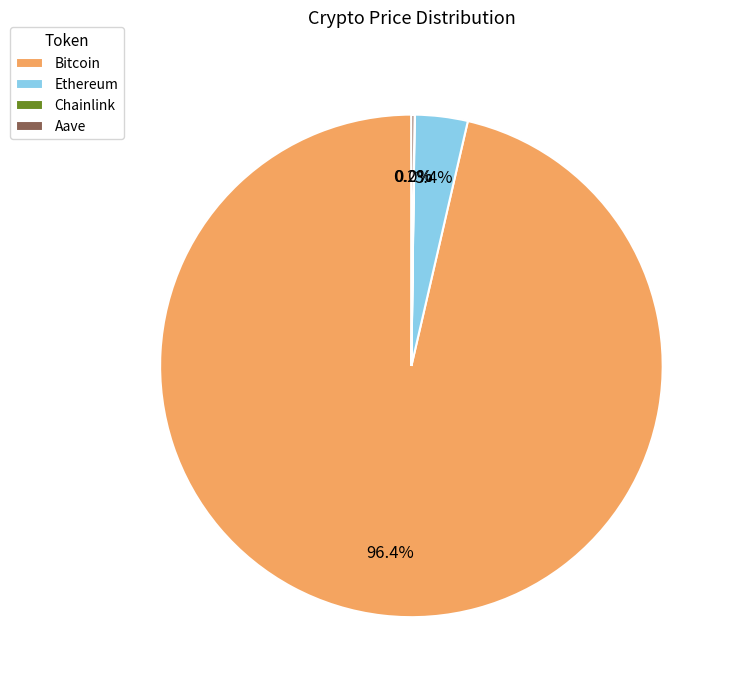

Which category has the biggest portion of the pie?

Bitcoin